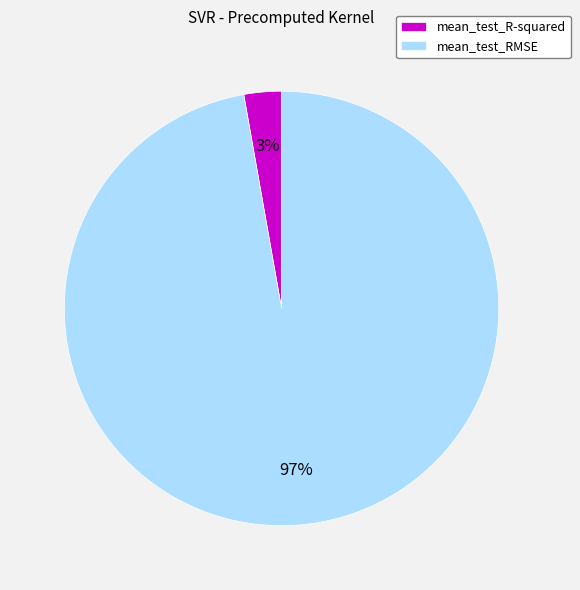

To the nearest percent, what portion does mean_test_RMSE represent?

97%